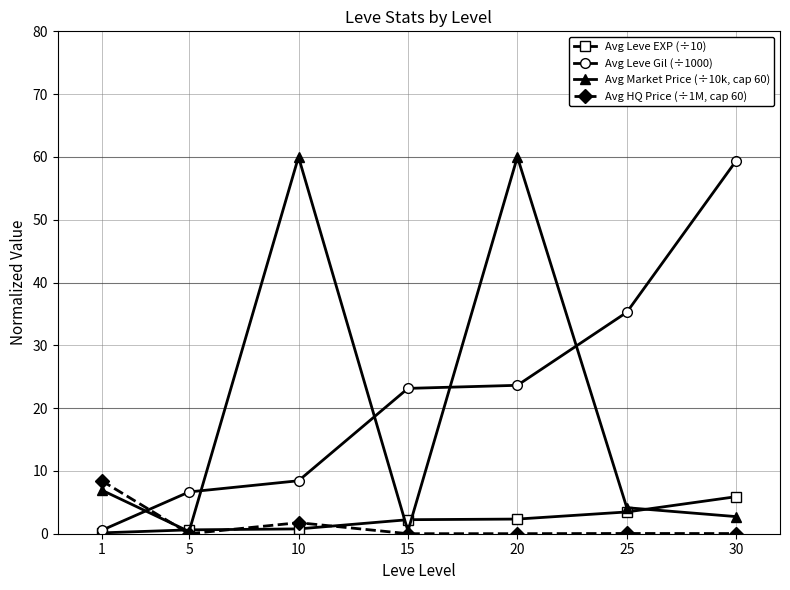

What is the greatest value displayed?

60.0